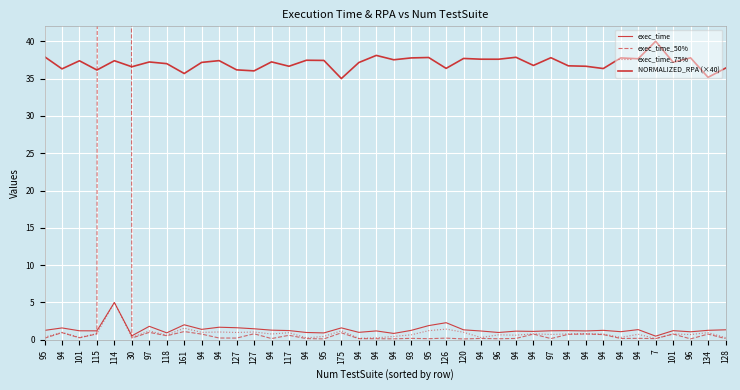

The value of exec_time at 94 is 1.7. True or false?

True